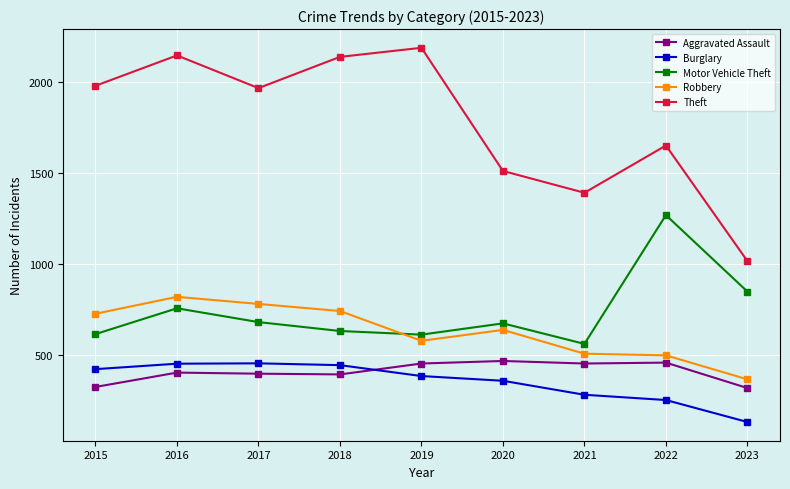

What is the maximum value shown in the chart?

2190